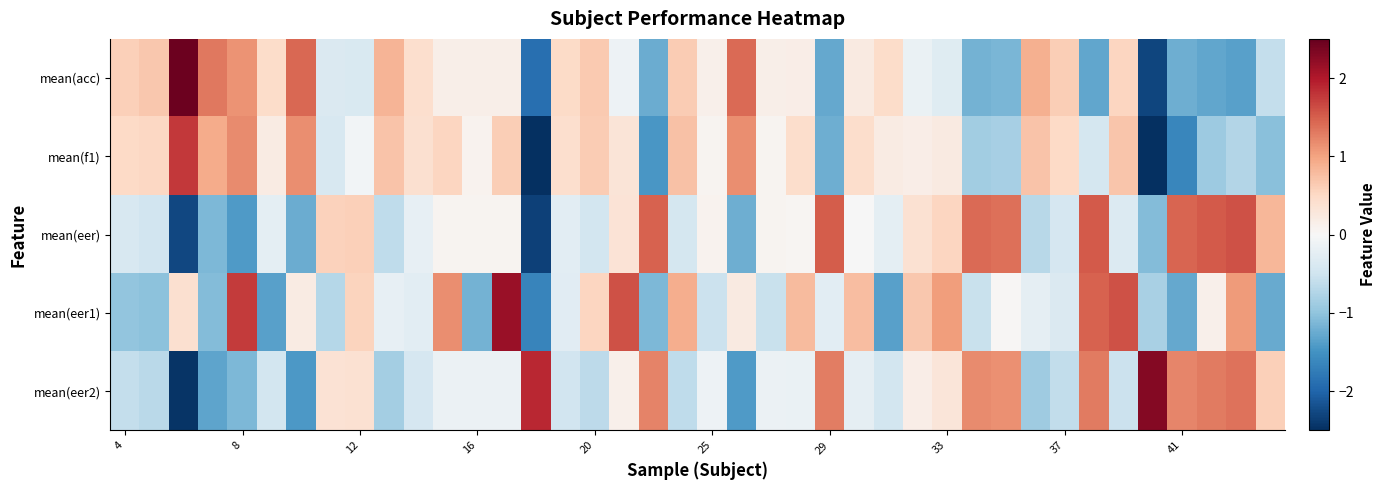

List the series in order of their peak value, highest first.

mean(acc), mean(eer2), mean(eer1), mean(f1), mean(eer)